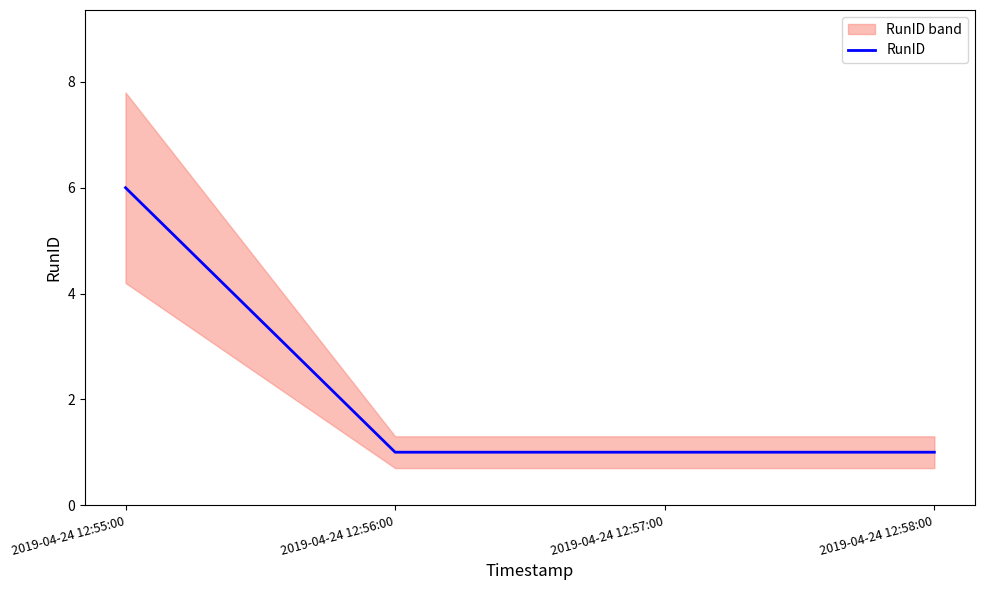

How many lines are shown in the chart?

1